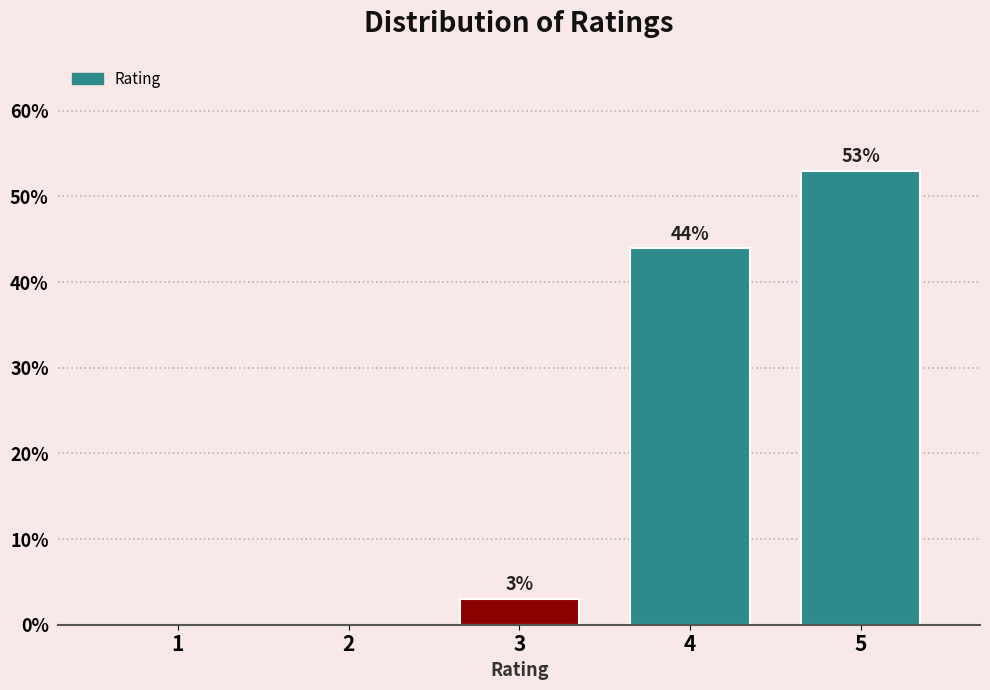

True or false: the data shows 43.9 at 4.

True